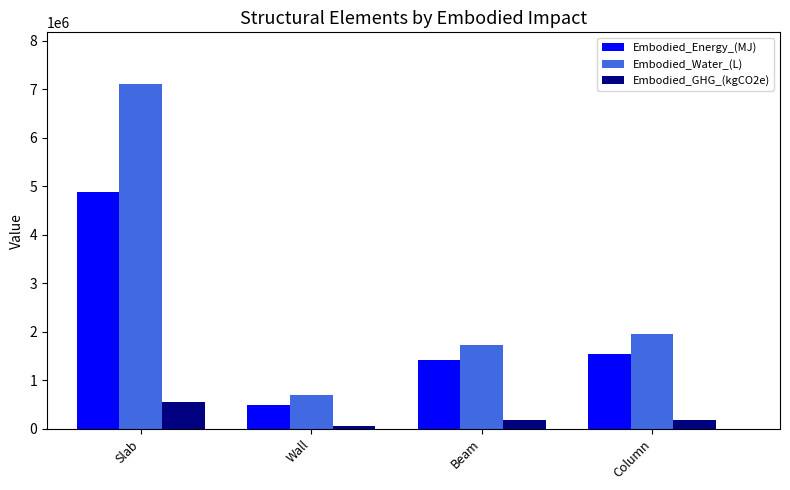

What is the label of the 2nd bar from the right?

Beam